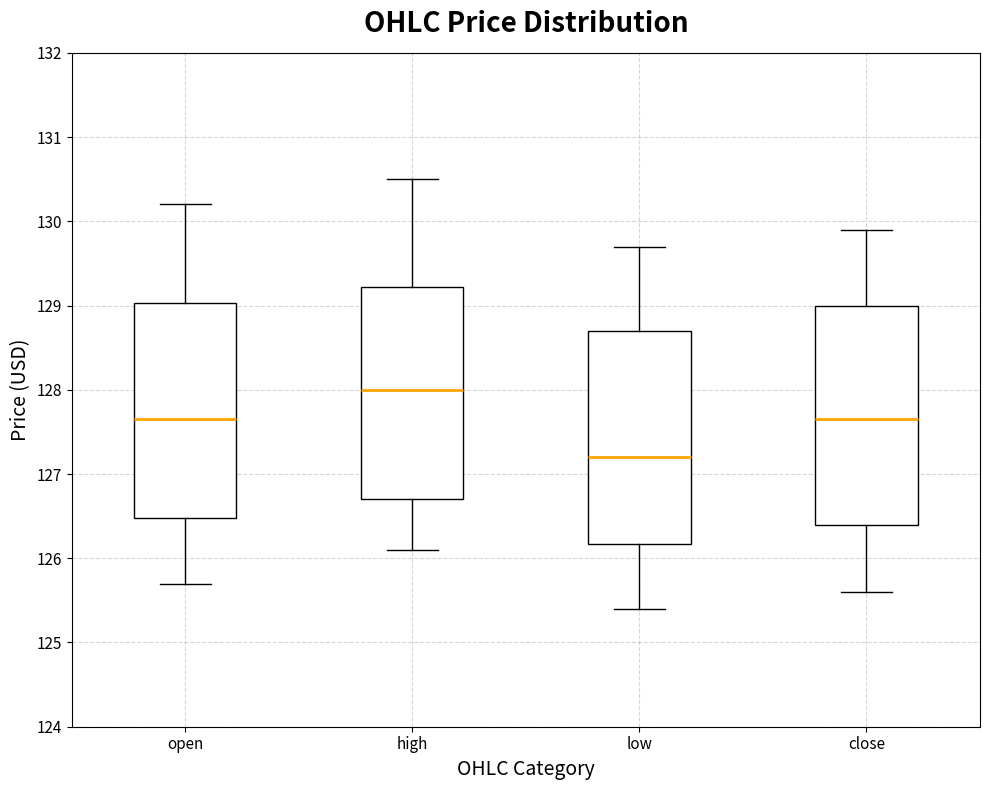

Reading left to right, transcribe this box plot: for each box, give where its median line is, the range the box spans, and where its two whiskers end, as read against the y-axis. The values are not printed on the chart, so give them approximately, as read against the axis.

open: median 127.7, box 126.5 to 129.0, whiskers 125.7 to 130.2
high: median 128.0, box 126.7 to 129.2, whiskers 126.1 to 130.5
low: median 127.2, box 126.2 to 128.7, whiskers 125.4 to 129.7
close: median 127.7, box 126.4 to 129.0, whiskers 125.6 to 129.9